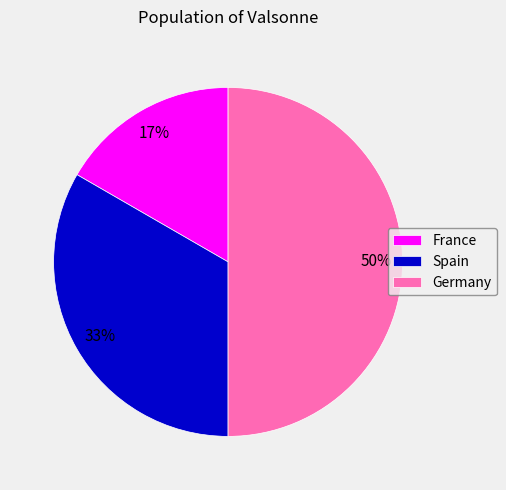

Which category has the smallest portion of the pie?

France